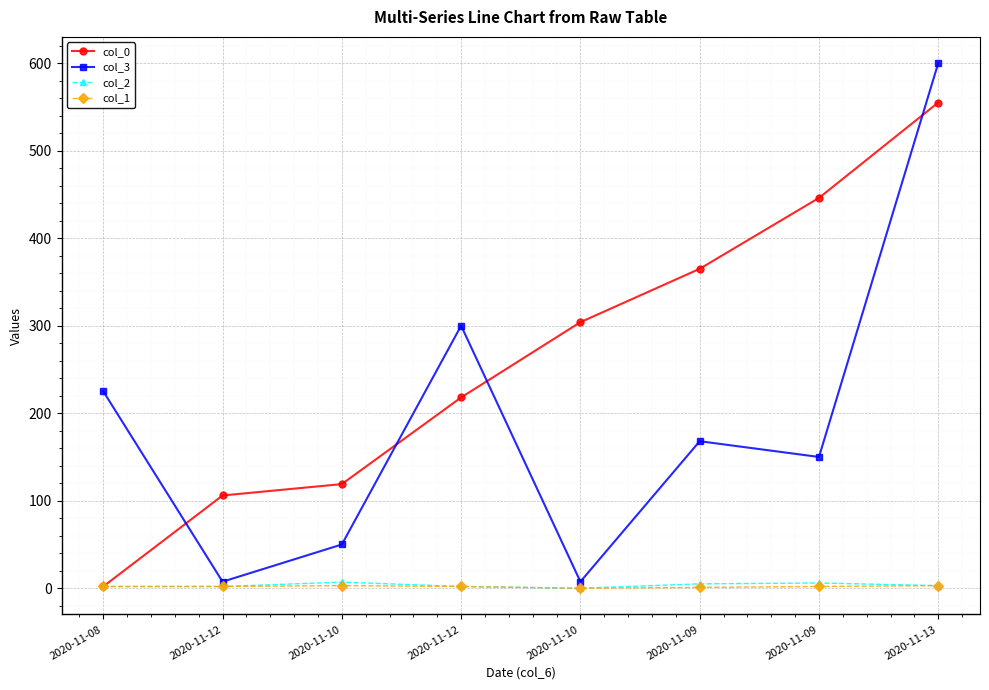

What is the sum of the col_0 values at 2020-11-09 and 2020-11-09?

811.0